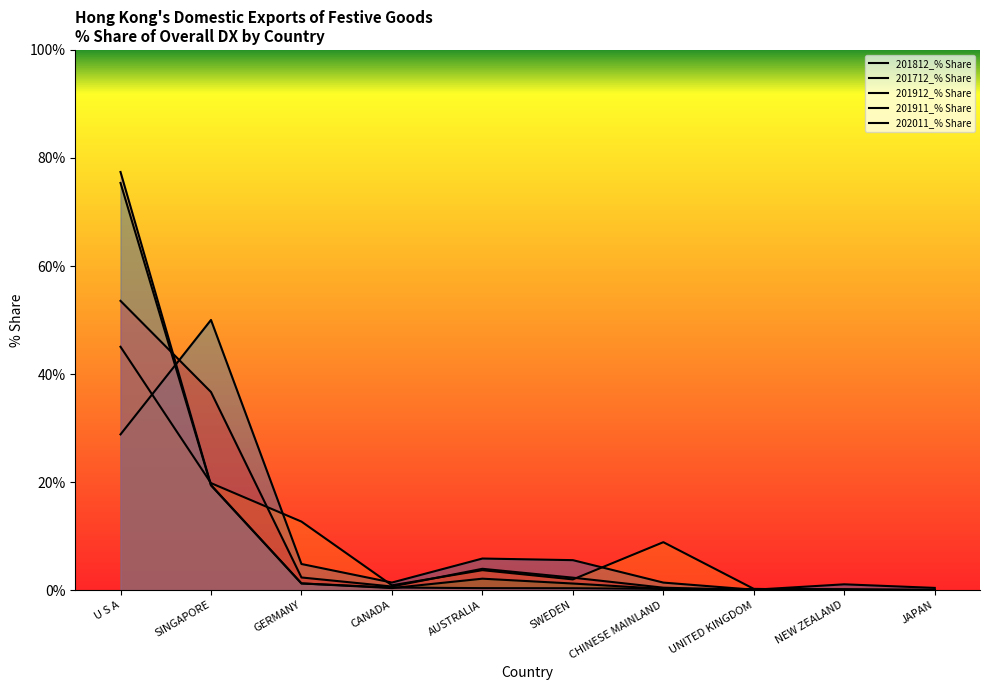

What is the difference between the maximum and second lowest values in the 201912_% Share series?

75.4